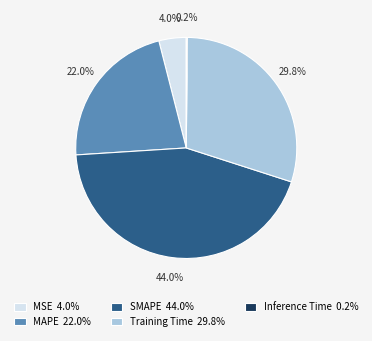

To the nearest percent, what is the difference between the MSE and Training Time slice percentages?

26%